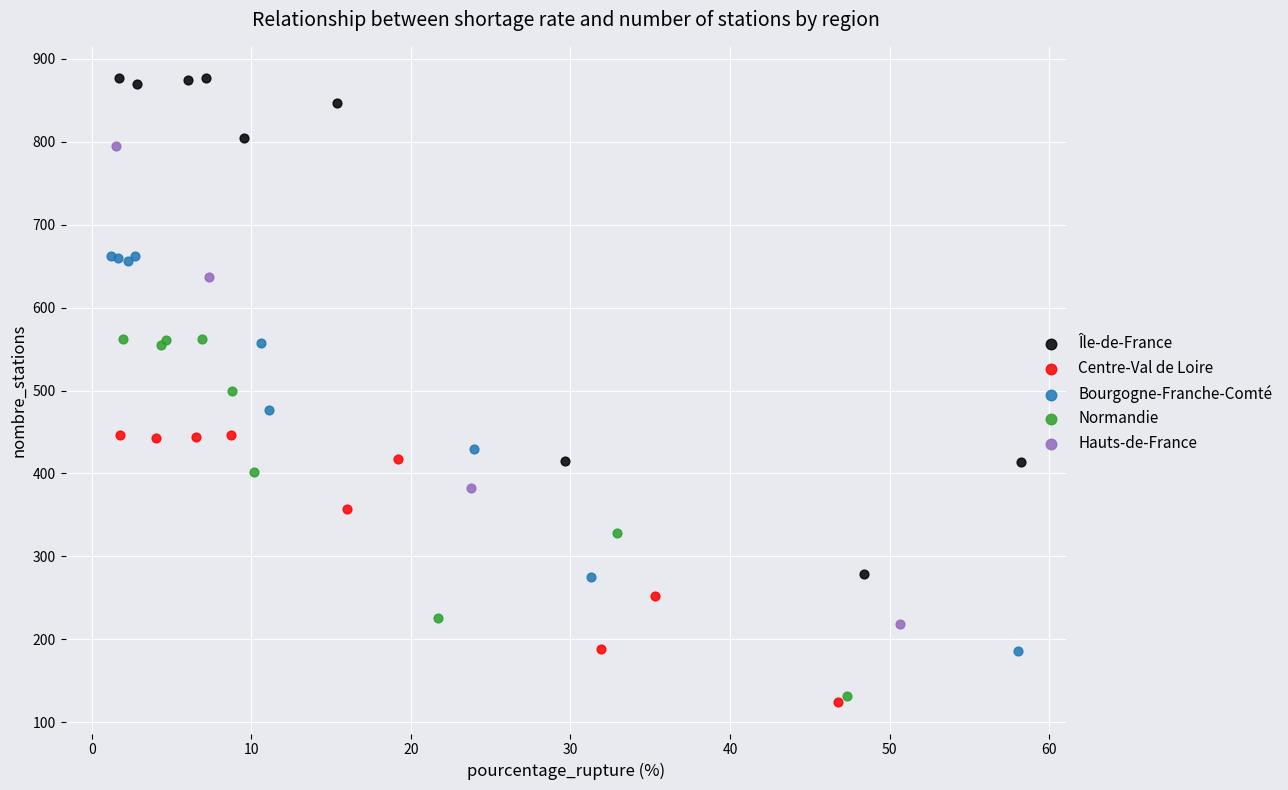

Which series has the largest Y range (max minus min)?

Île-de-France